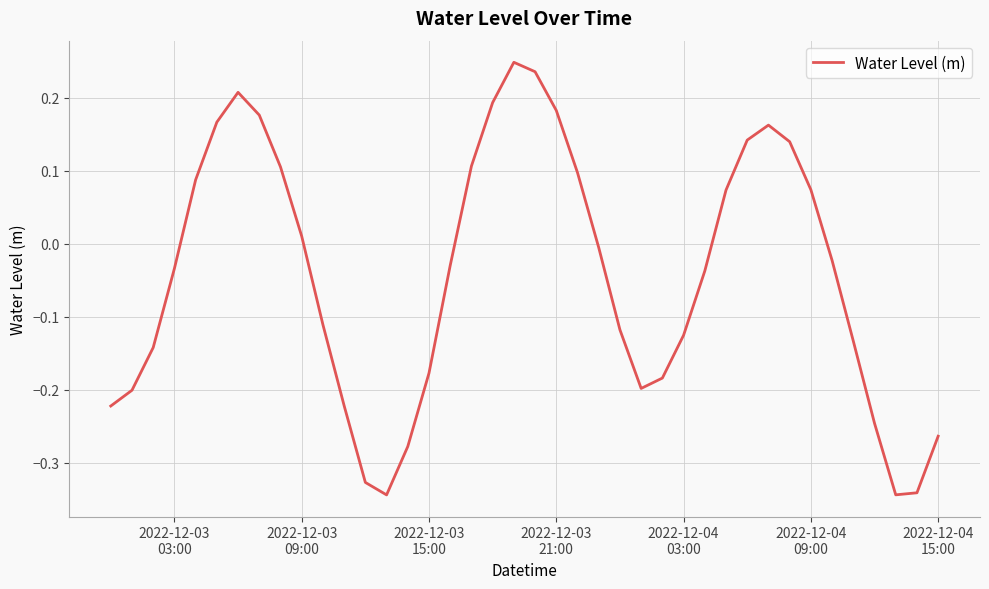

What is the difference between the maximum and minimum values?

0.6